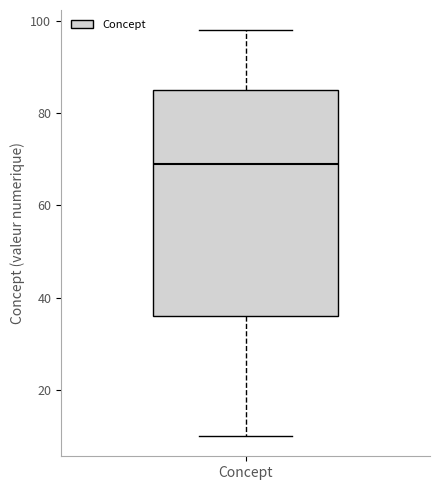

Read this box plot against the y-axis: the position of the median line, the range covered by the box, and the ends of both whiskers. The values are not printed on the chart, so give them approximately, as read against the axis.

median 70, box 36 to 86, whiskers 10 to 98